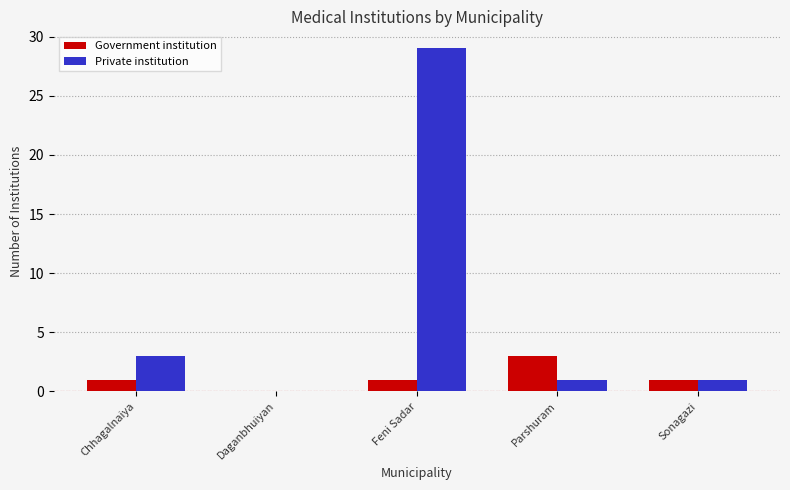

What is the highest value of the Private institution series?

29